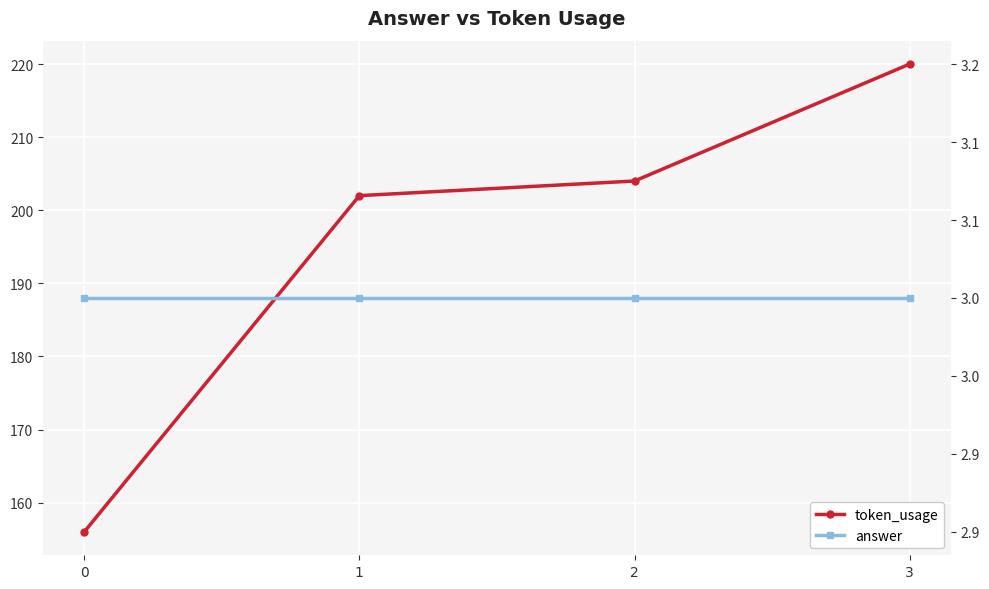

What is the approximate value of token_usage at 3, to the nearest 10?

220